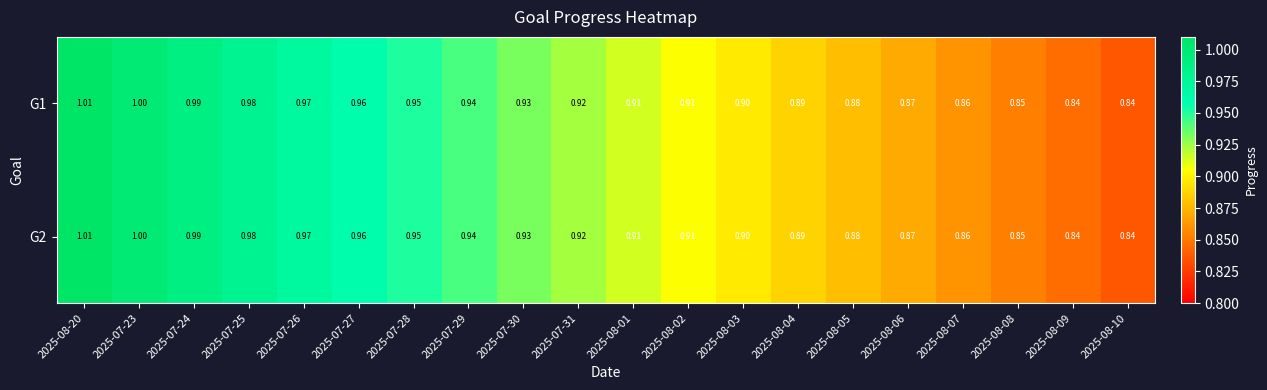

Is the value of G2 at 2025-07-25 greater than the value of G1 at 2025-07-29?

Yes